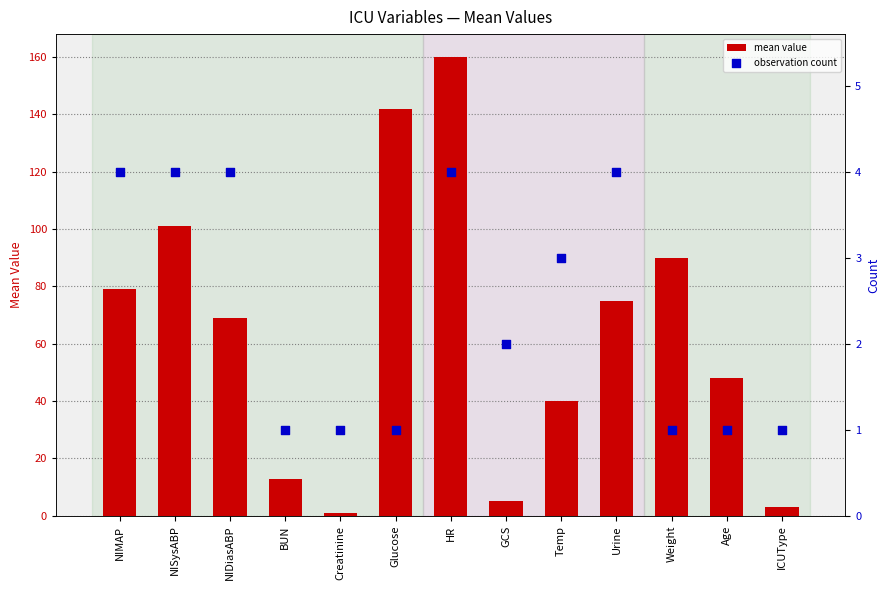

What is the total value across all series at ICUType?

4.0